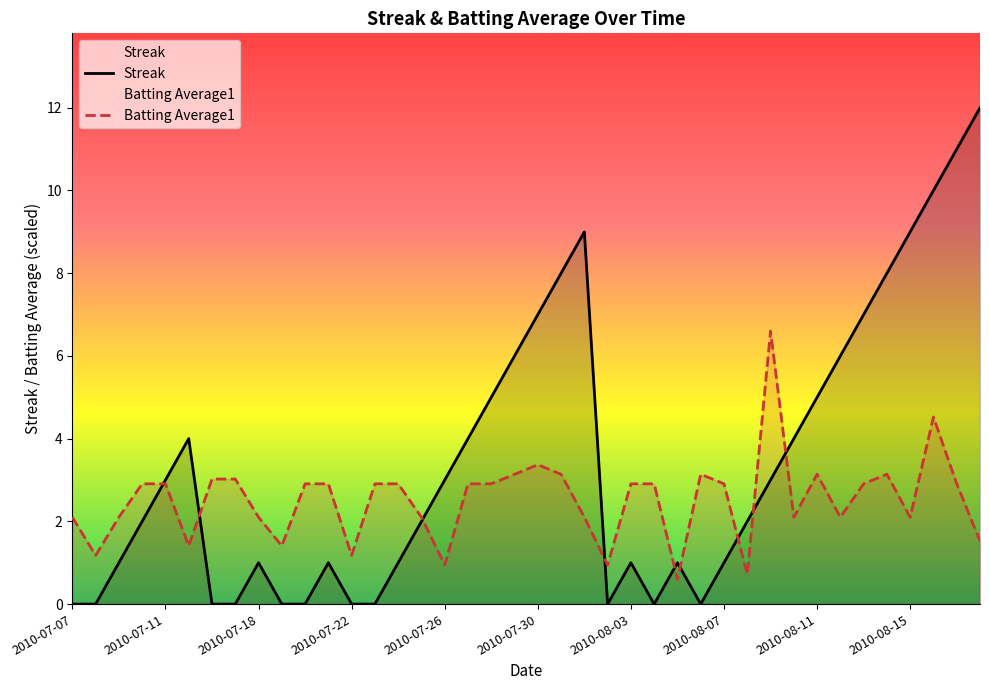

List the series in order of their peak value, highest first.

Streak, Batting Average1